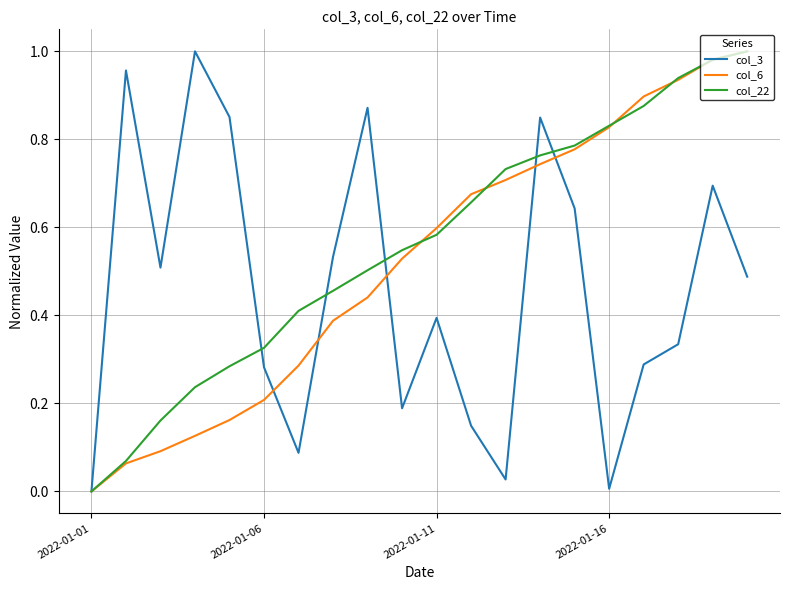

True or false: col_22 has more than 2 interior local peaks.

False